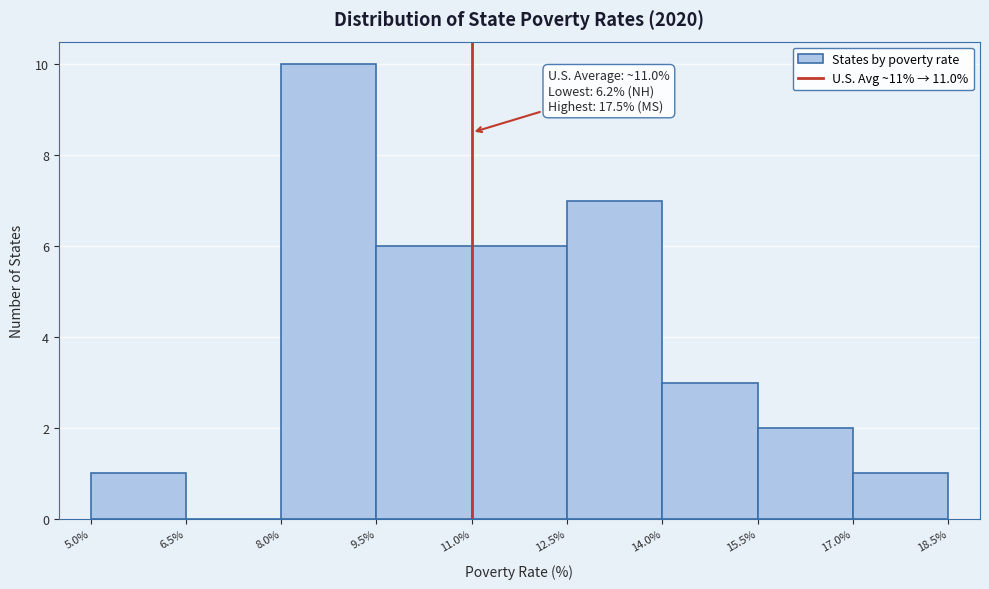

Which range on the x-axis has the tallest bar?

8.0% to 9.5%